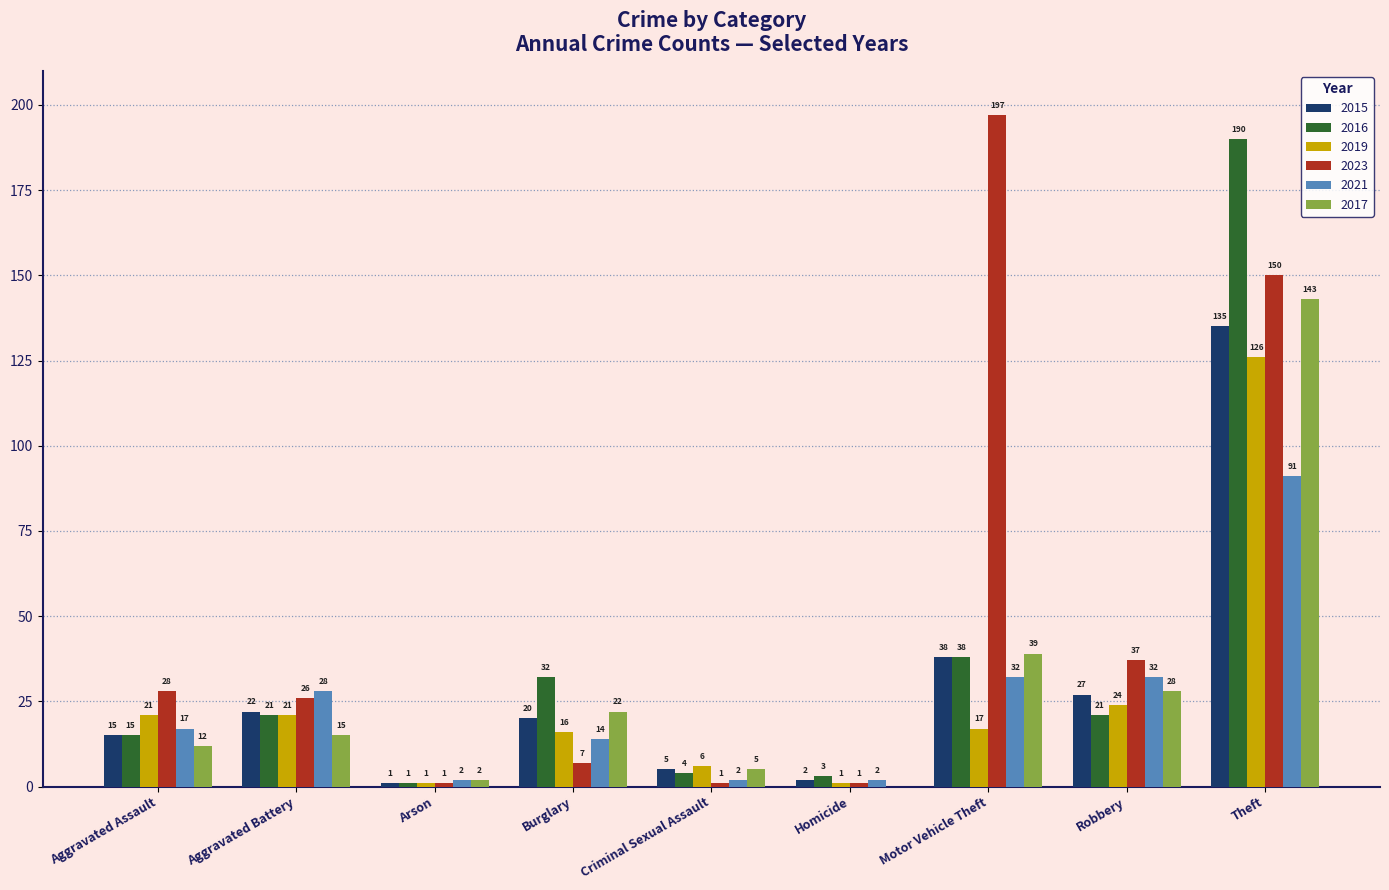

Which series changed the most between Aggravated Battery and Burglary?

2023